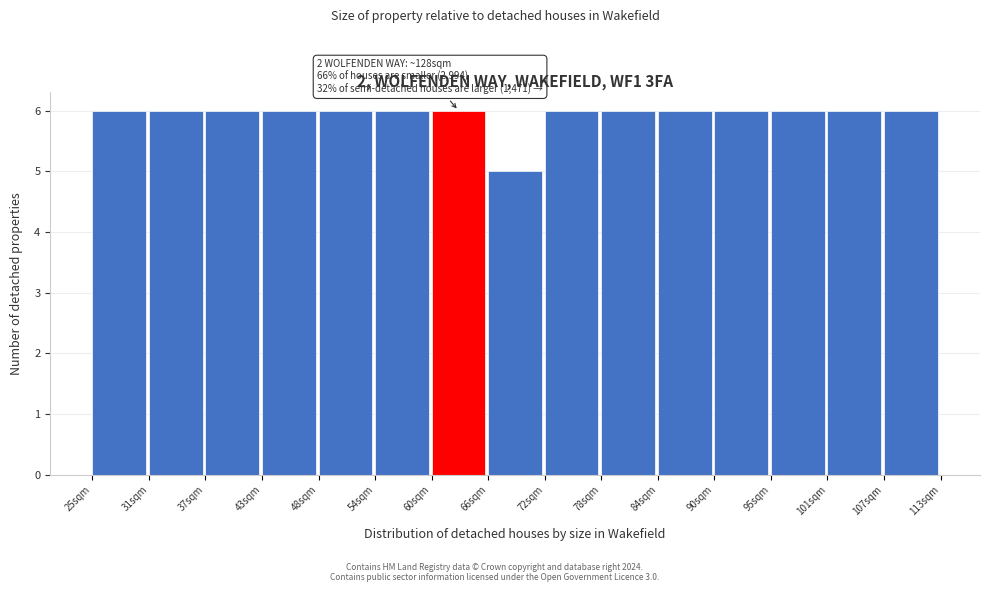

Reading left to right, extract all data points from this chart.

6	6	6	6	6	6	6	5	6	6	6	6	6	6	6